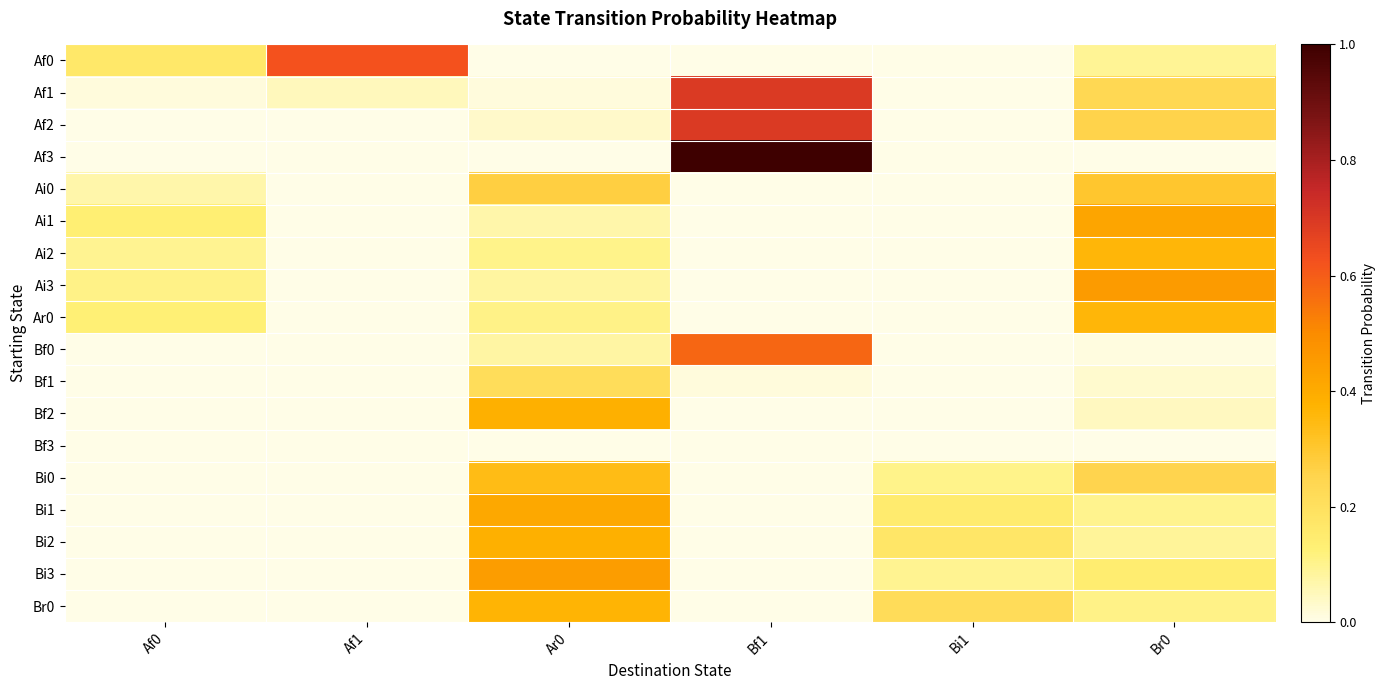

Which category has the lowest value across all series?

Bf1